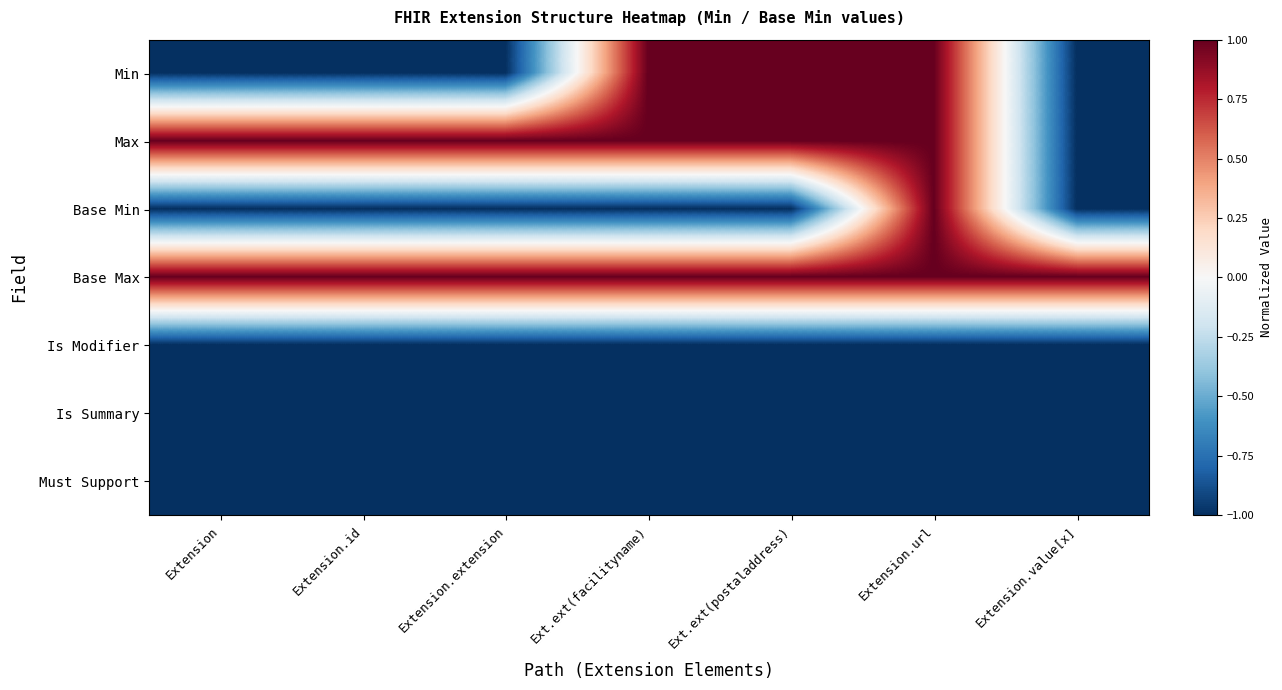

Reading left to right, list all the values displayed in this chart.

Min: Extension=-1.0	Extension.id=-1.0	Extension.extension=-1.0	Ext.ext(facilityname)=1.0	Ext.ext(postaladdress)=1.0	Extension.url=1.0	Extension.value[x]=-1.0
Max: Extension=1.0	Extension.id=1.0	Extension.extension=1.0	Ext.ext(facilityname)=1.0	Ext.ext(postaladdress)=1.0	Extension.url=1.0	Extension.value[x]=-1.0
Base Min: Extension=-1.0	Extension.id=-1.0	Extension.extension=-1.0	Ext.ext(facilityname)=-1.0	Ext.ext(postaladdress)=-1.0	Extension.url=1.0	Extension.value[x]=-1.0
Base Max: Extension=1.0	Extension.id=1.0	Extension.extension=1.0	Ext.ext(facilityname)=1.0	Ext.ext(postaladdress)=1.0	Extension.url=1.0	Extension.value[x]=1.0
Is Modifier: Extension=-1.0	Extension.id=-1.0	Extension.extension=-1.0	Ext.ext(facilityname)=-1.0	Ext.ext(postaladdress)=-1.0	Extension.url=-1.0	Extension.value[x]=-1.0
Is Summary: Extension=-1.0	Extension.id=-1.0	Extension.extension=-1.0	Ext.ext(facilityname)=-1.0	Ext.ext(postaladdress)=-1.0	Extension.url=-1.0	Extension.value[x]=-1.0
Must Support: Extension=-1.0	Extension.id=-1.0	Extension.extension=-1.0	Ext.ext(facilityname)=-1.0	Ext.ext(postaladdress)=-1.0	Extension.url=-1.0	Extension.value[x]=-1.0